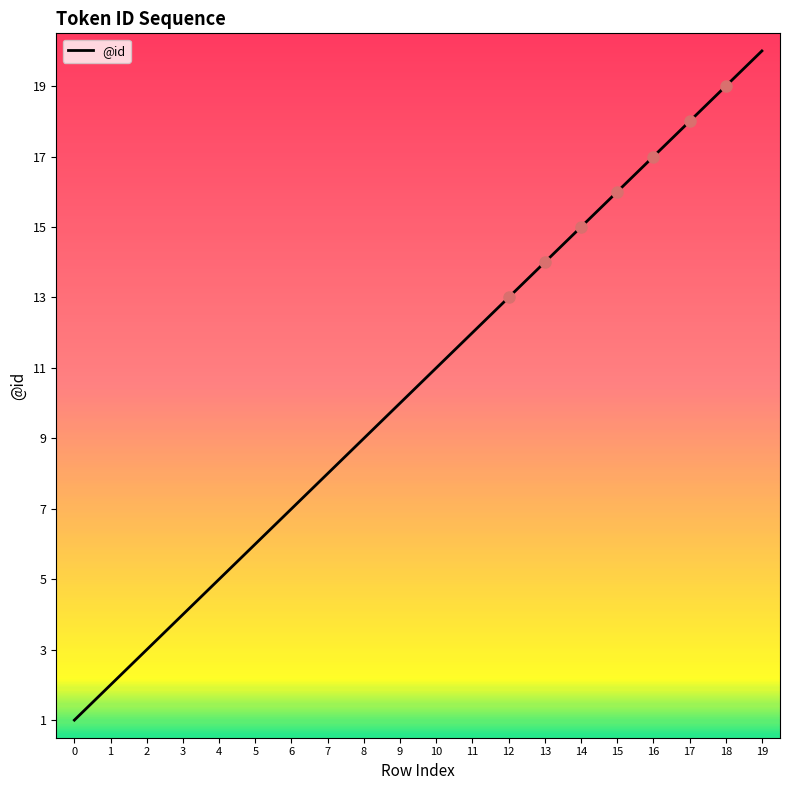

What is the change in value from 8 to 14?

+6